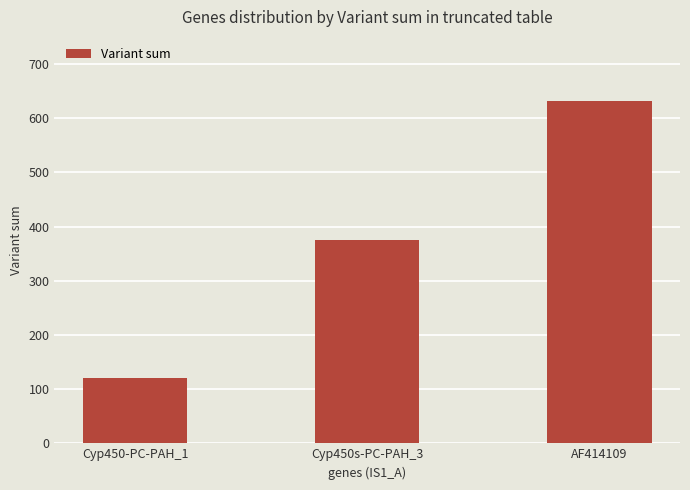

Does the chart contain stacked bars?

No